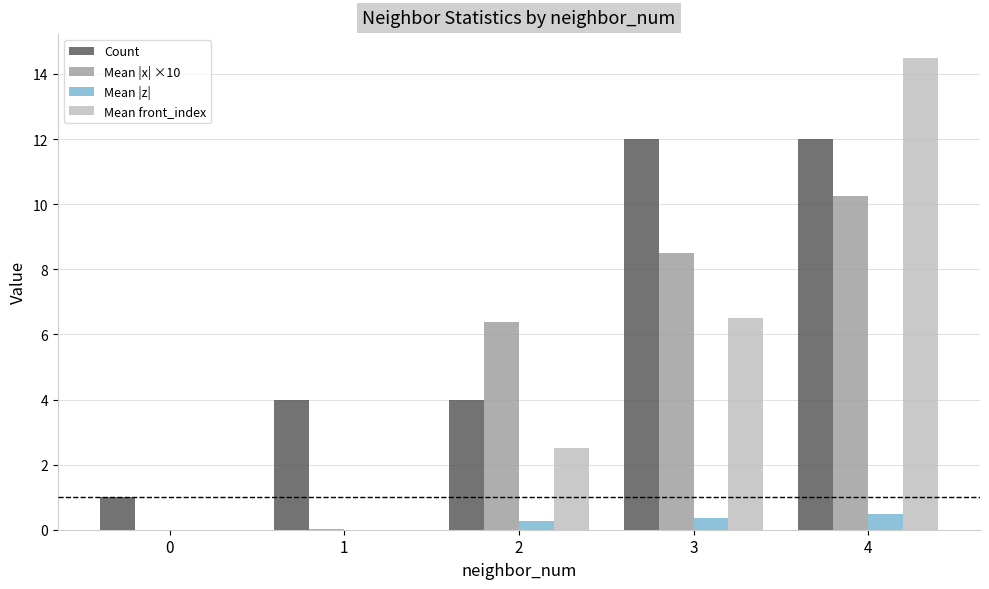

The Count series shows 21.3 at 3. True or false?

False